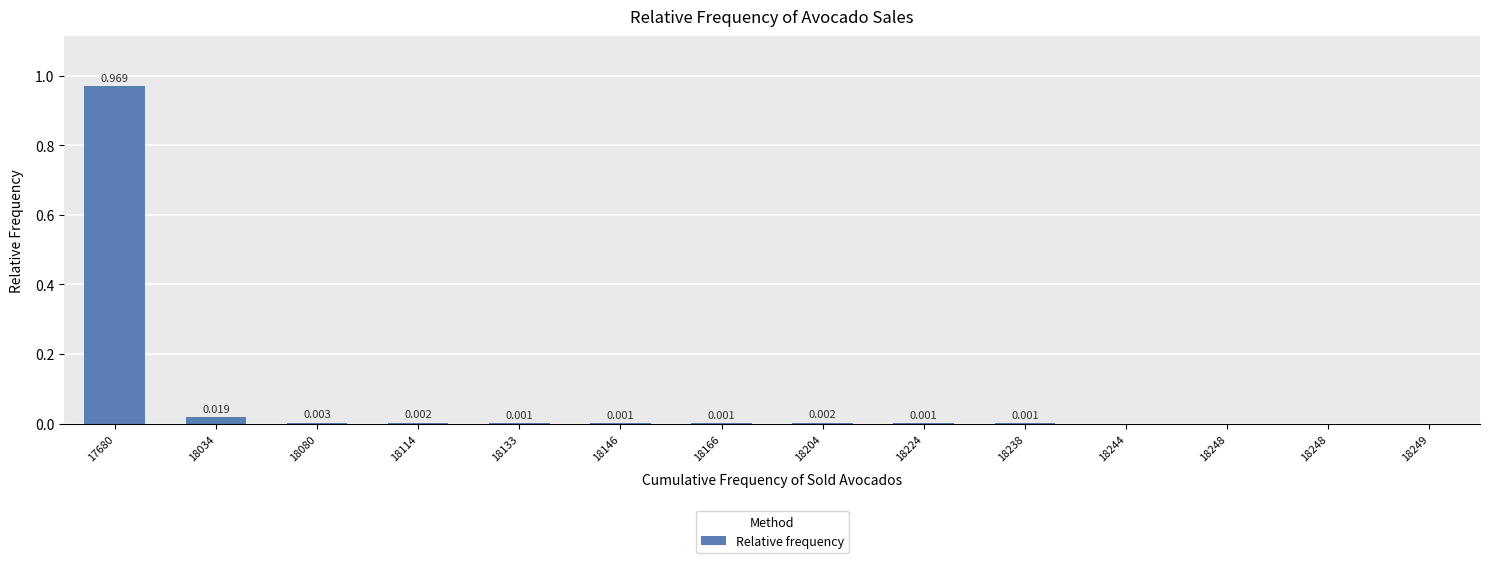

Between 18248 and 18080, which is larger?

18080